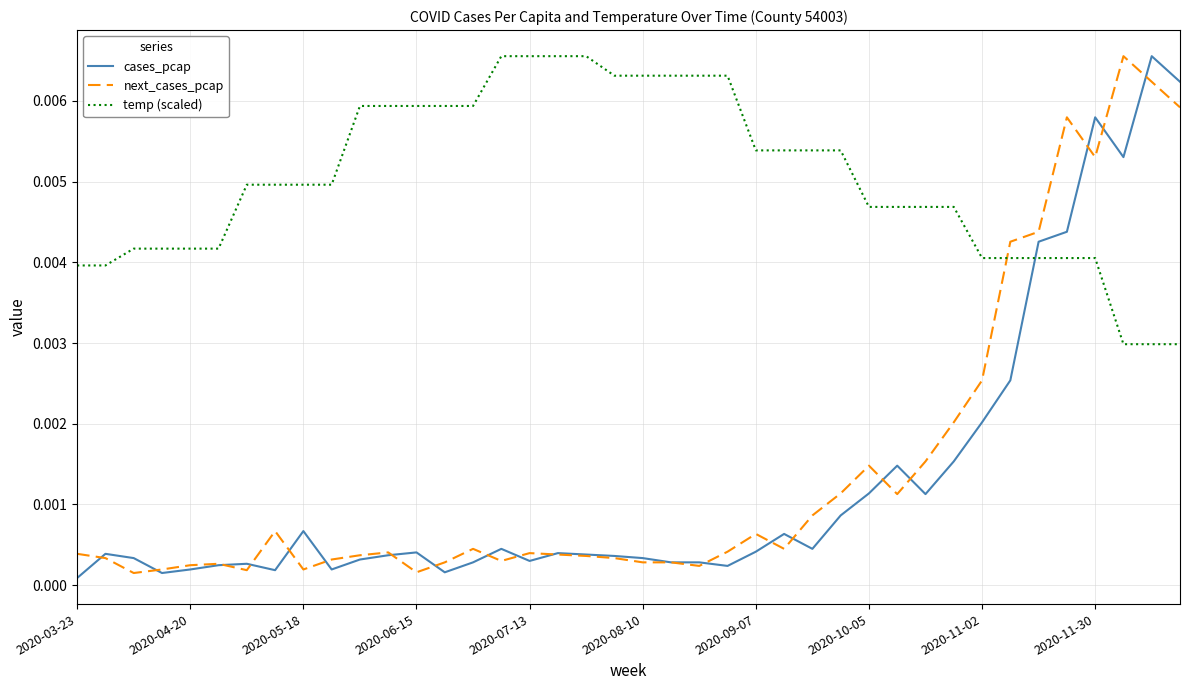

How many times do temp (scaled) and cases_pcap cross each other?

1